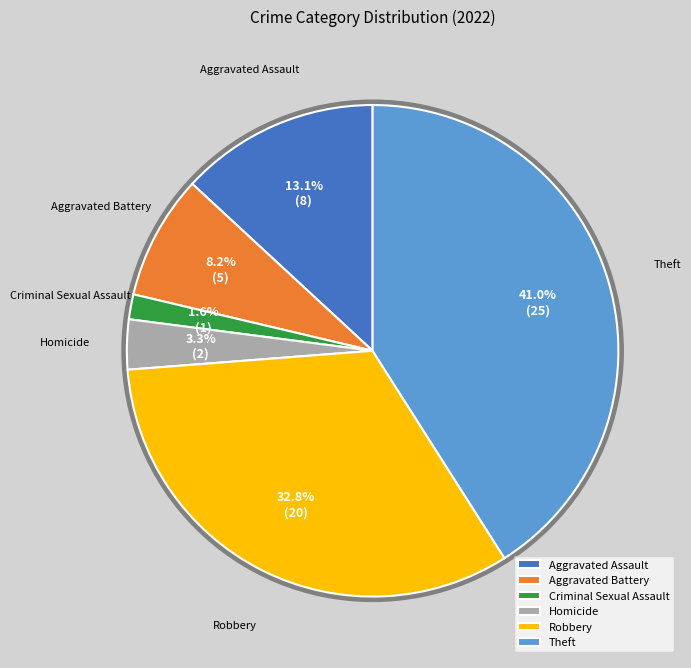

Is it true that Theft is 41% of the pie?

True